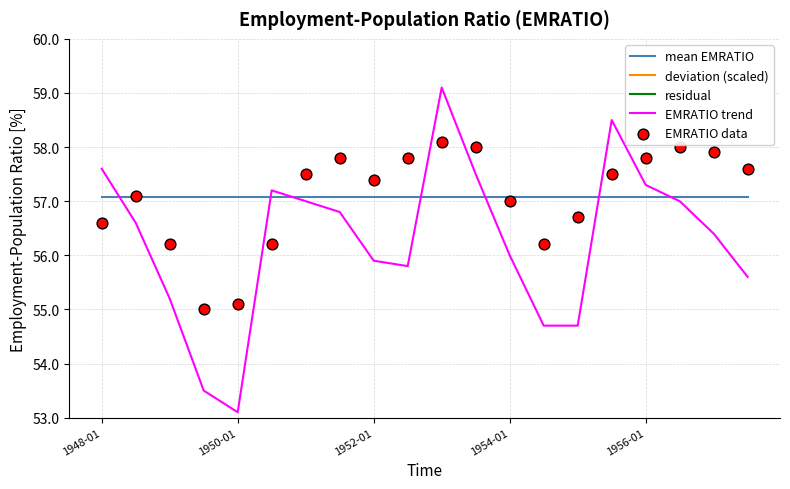

Which series has the largest total across all categories?

mean EMRATIO